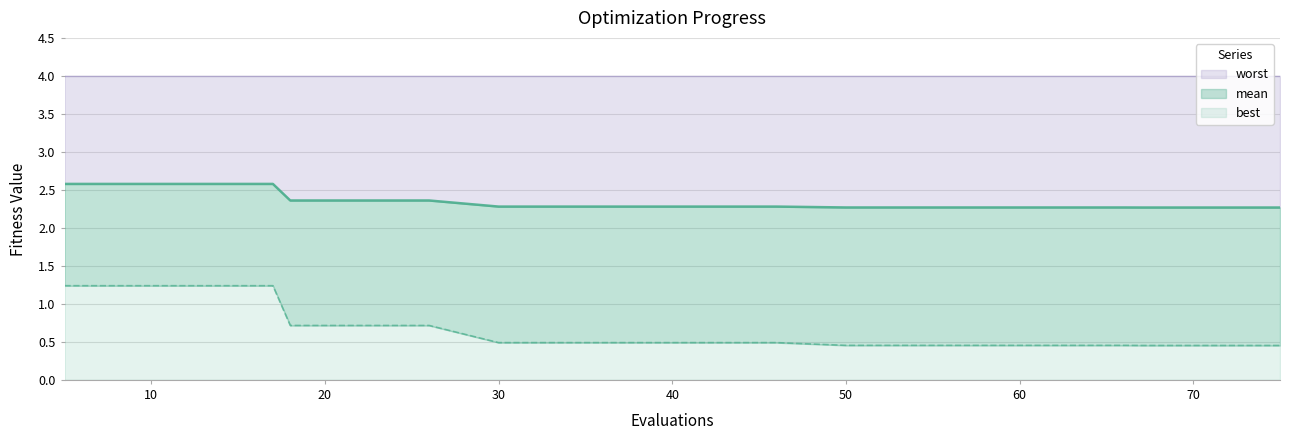

What are all the series names shown in the legend?

worst, mean, best